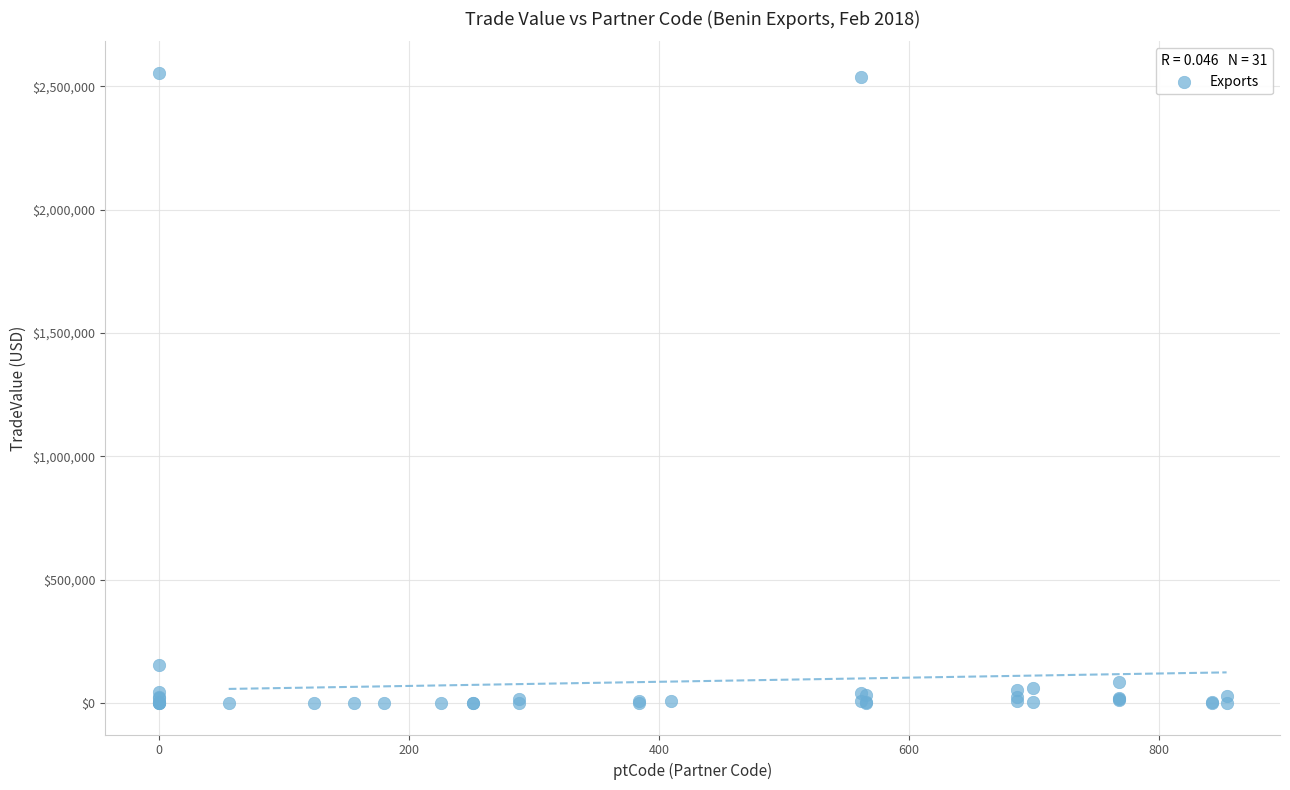

What Y value in the scatter plot is closest to 1277541?

155633